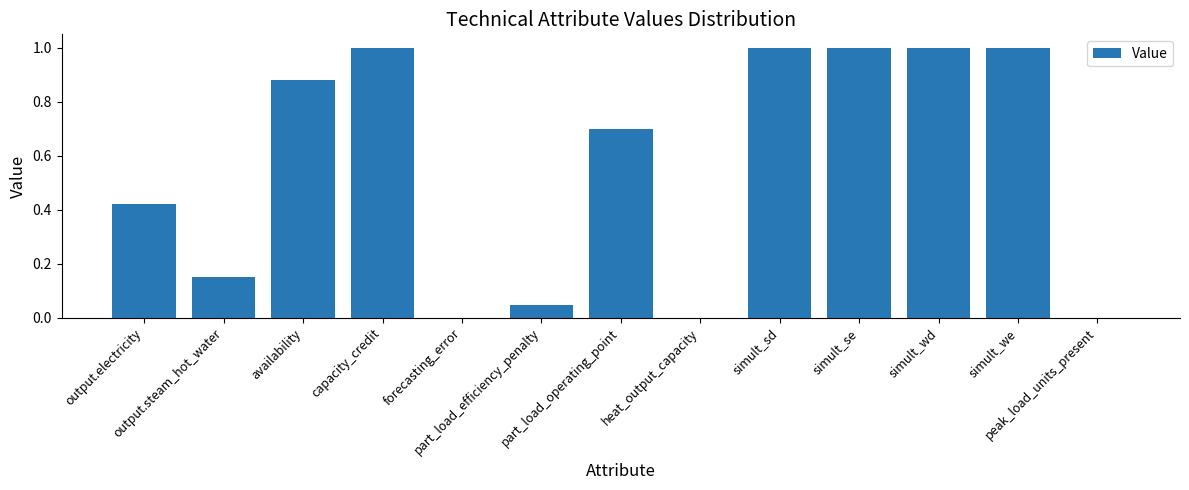

How many data points does each series have?

13